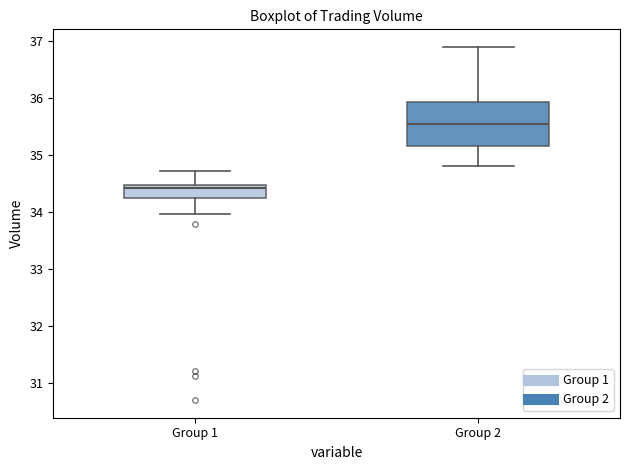

Comparing the boxes themselves (not the whiskers), which one is the tallest?

Group 2